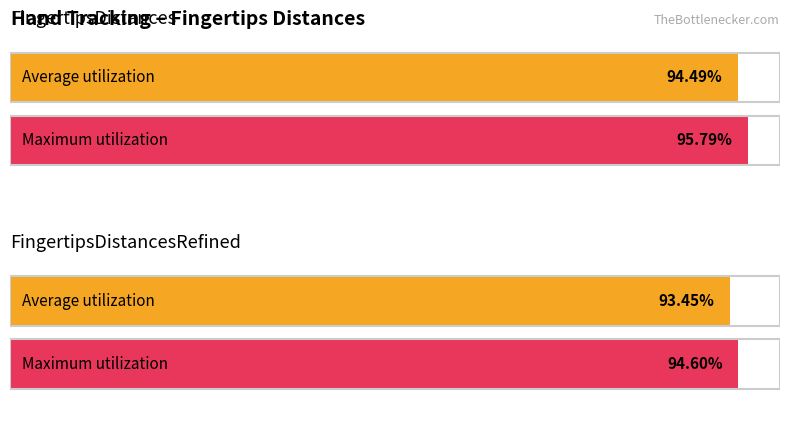

At which category does the chart reach its peak across all series?

FingertipsDistances